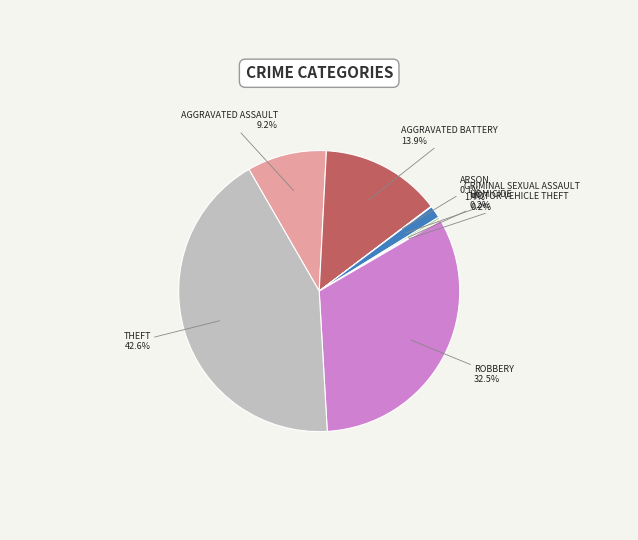

Is there any slice that represents more than half of the pie?

No